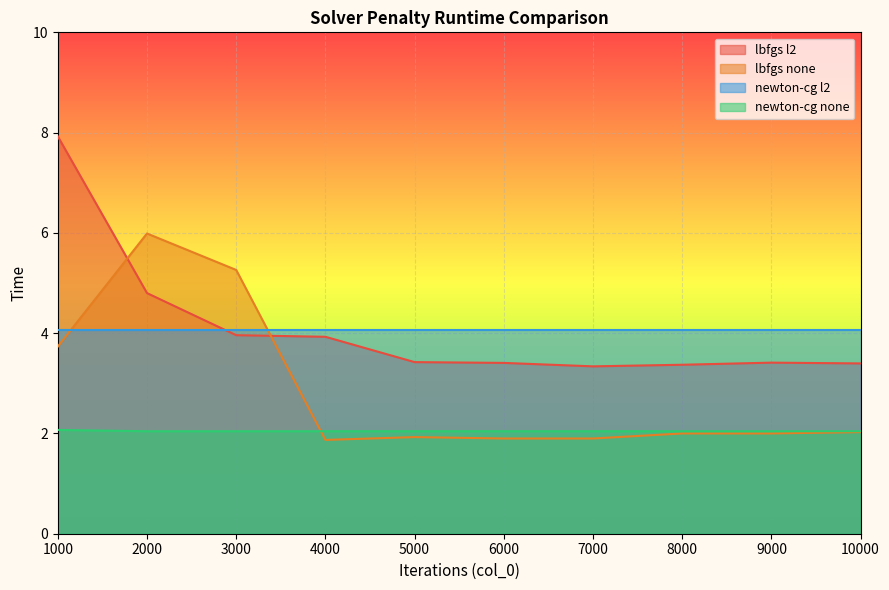

True or false: lbfgs none and newton-cg none cross at least once.

True